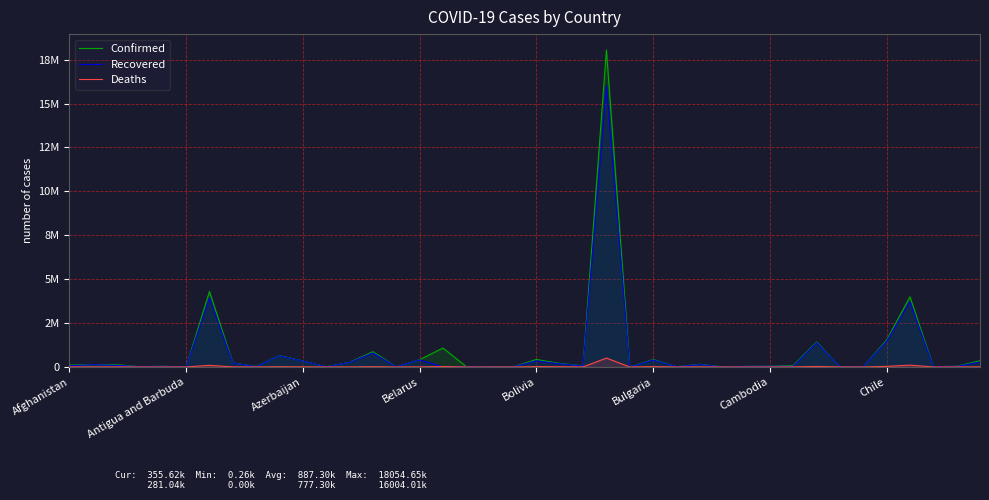

What is the value of the Confirmed point at the 9th from the left?

30378